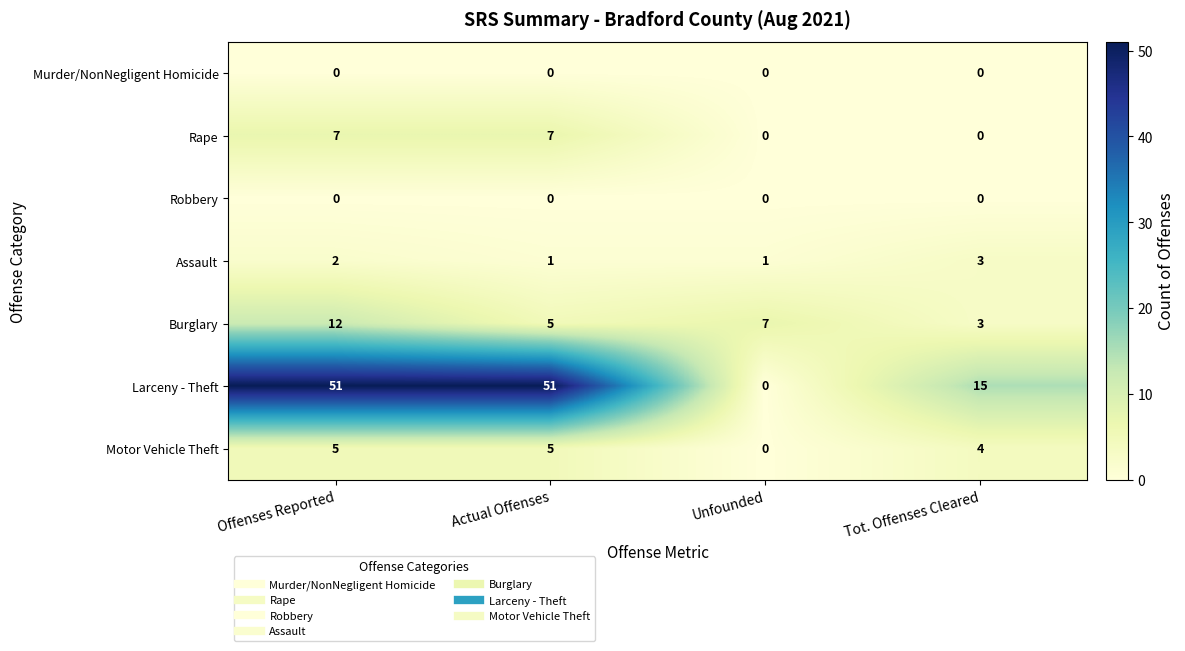

What is the greatest value displayed?

51